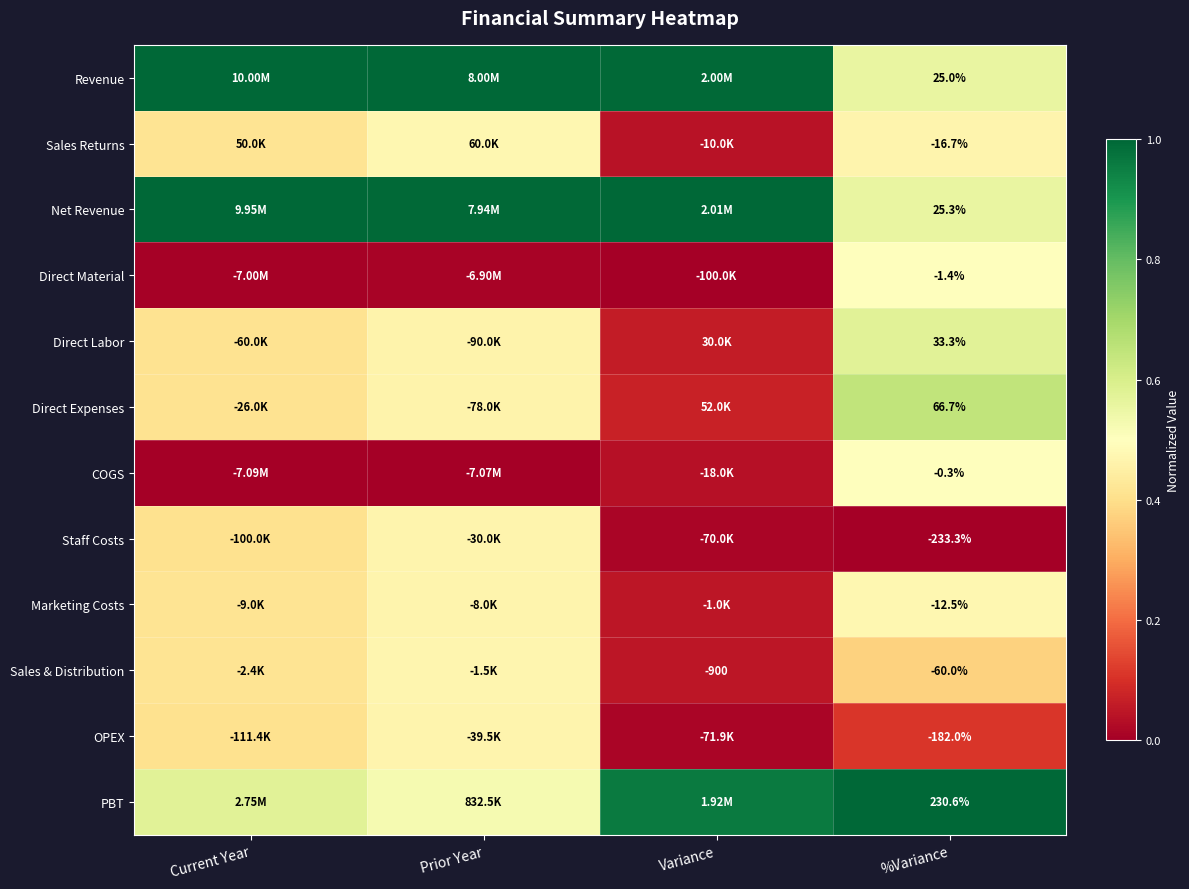

Rank the series by their maximum value, from highest to lowest.

Revenue, Net Revenue, PBT, Direct Expenses, Direct Labor, COGS, Direct Material, Marketing Costs, Sales Returns, Sales & Distribution, Staff Costs, OPEX